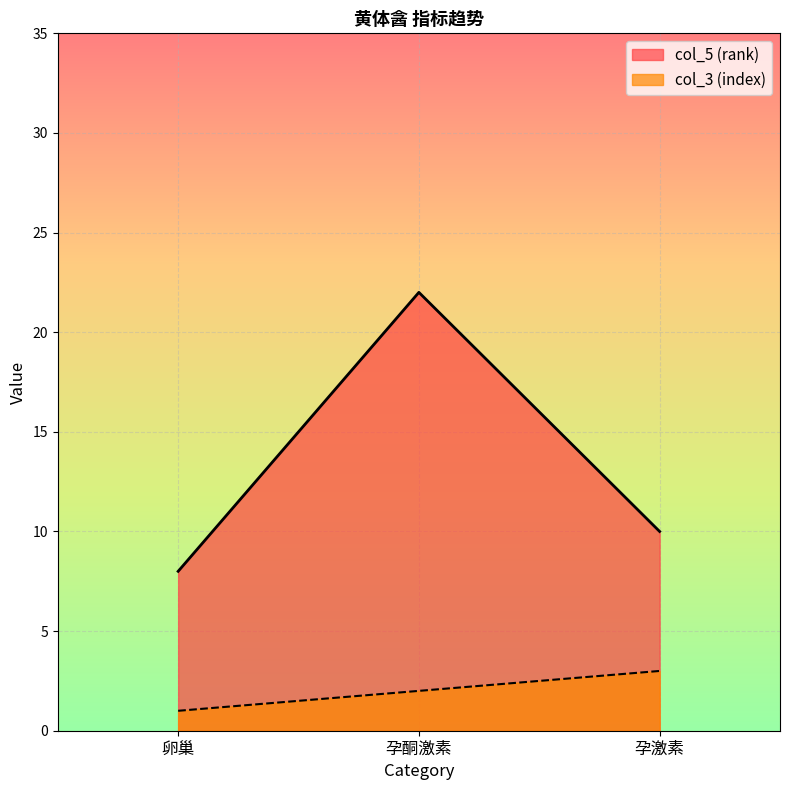

Which has a higher value, 卵巢 or 孕酮激素?

孕酮激素